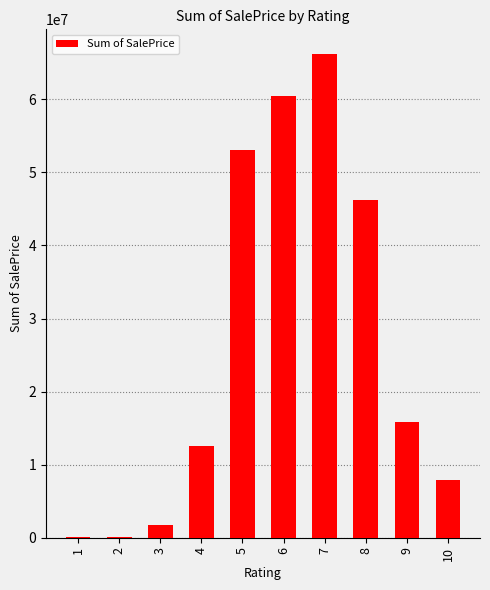

At which label is the value closest to 33180919?

8